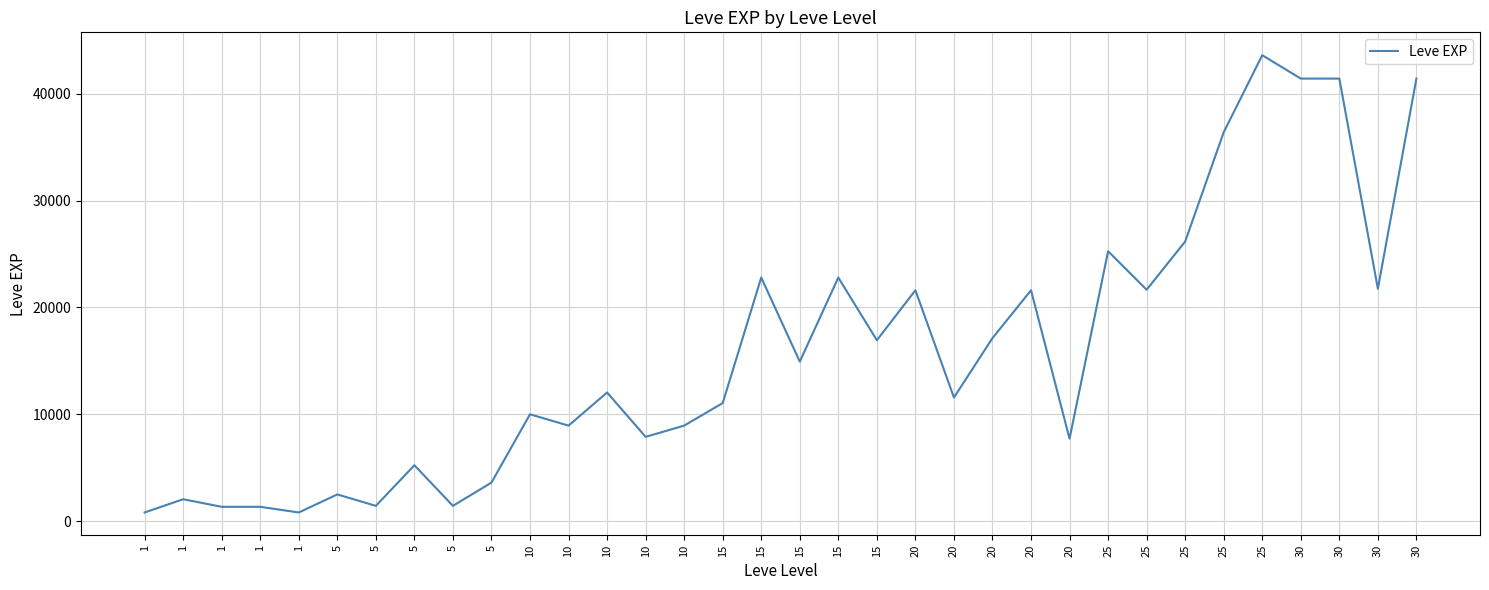

Rank the categories by value from highest to lowest.

25, 30, 30, 30, 25, 25, 25, 15, 15, 30, 25, 20, 20, 20, 15, 15, 10, 20, 15, 10, 10, 10, 10, 20, 5, 5, 5, 1, 5, 5, 1, 1, 1, 1